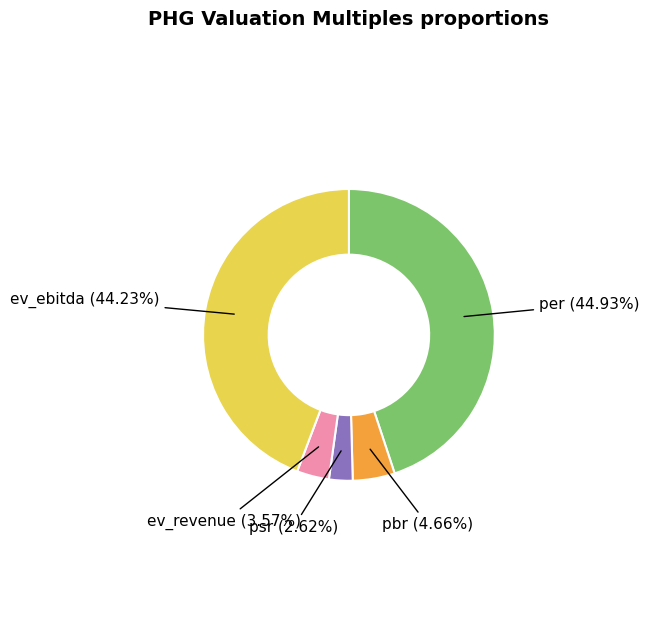

Does any single category account for the majority?

No